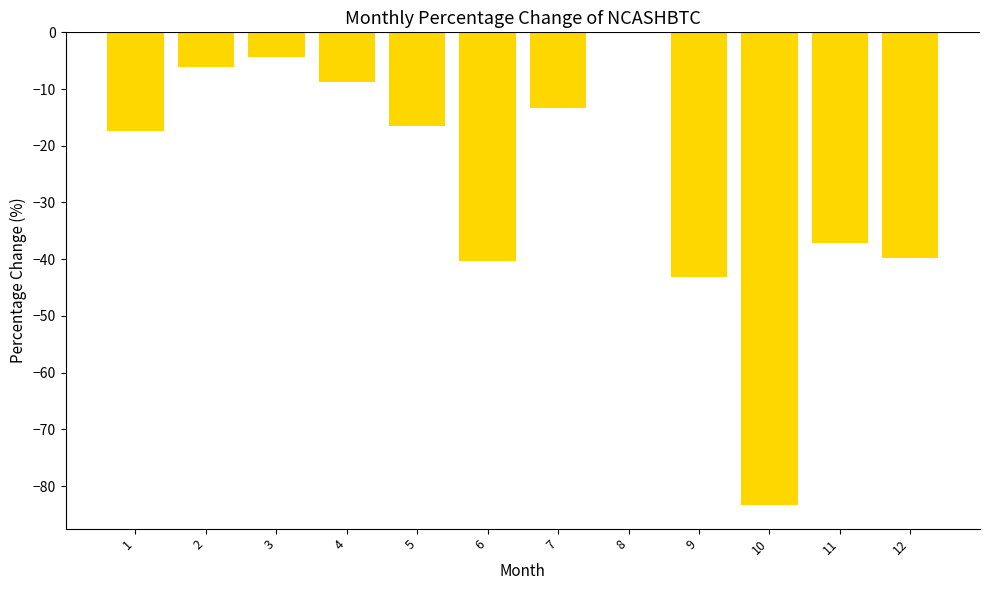

How many categories are shown in the chart?

12